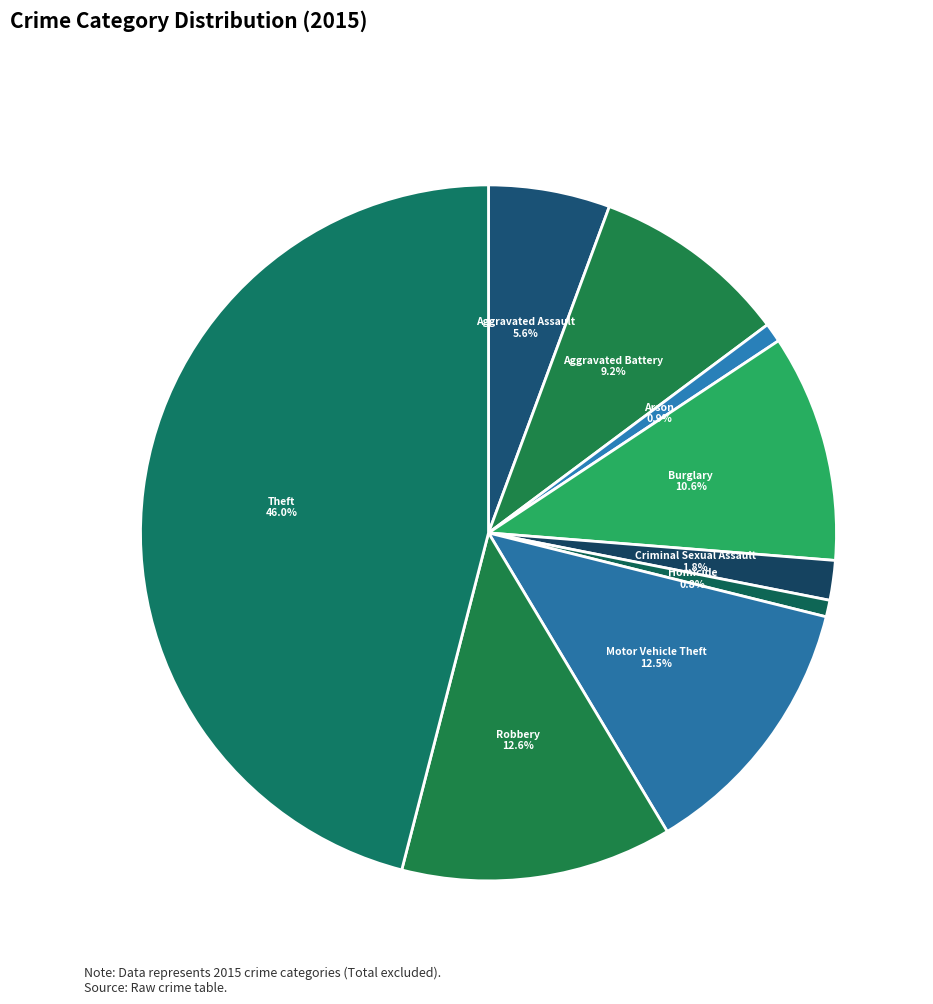

To the nearest percent, what portion does Aggravated Battery represent?

9%